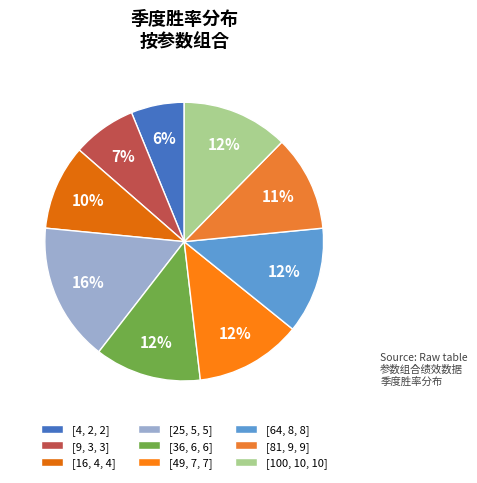

How much of the chart is everything except [9, 3, 3]?

92.6%